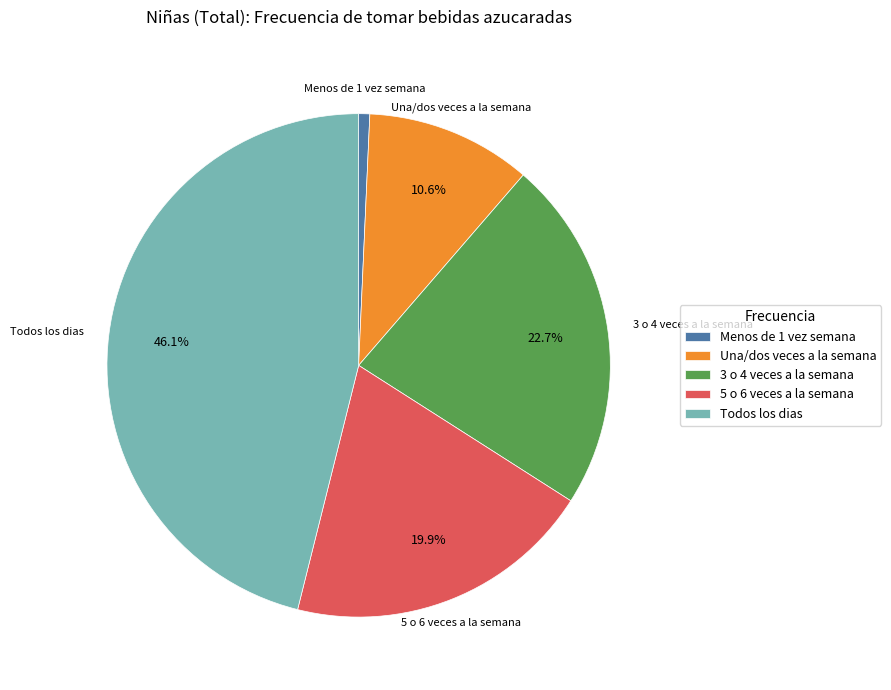

To the nearest percent, what portion does Todos los dias represent?

46%